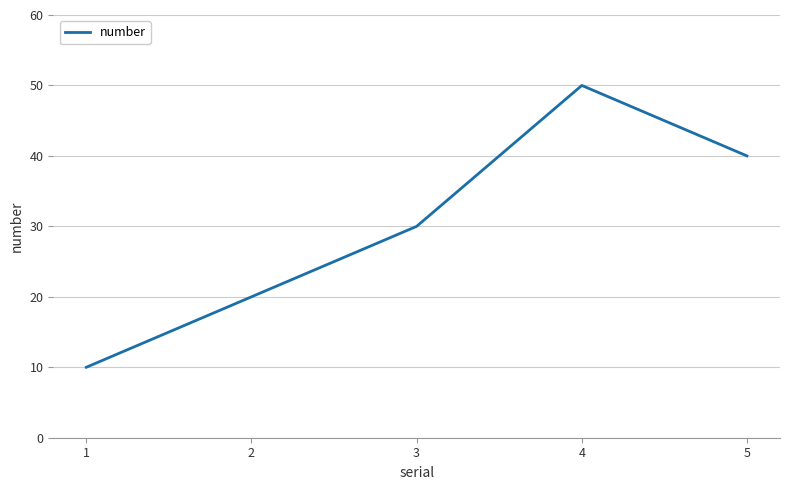

How many values are between 20 and 40?

3